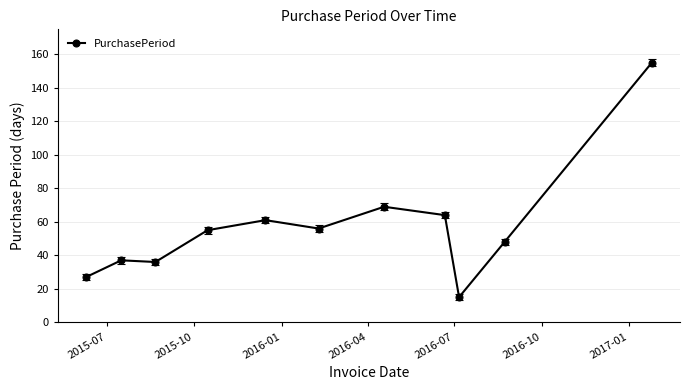

How many lines are shown in the chart?

1